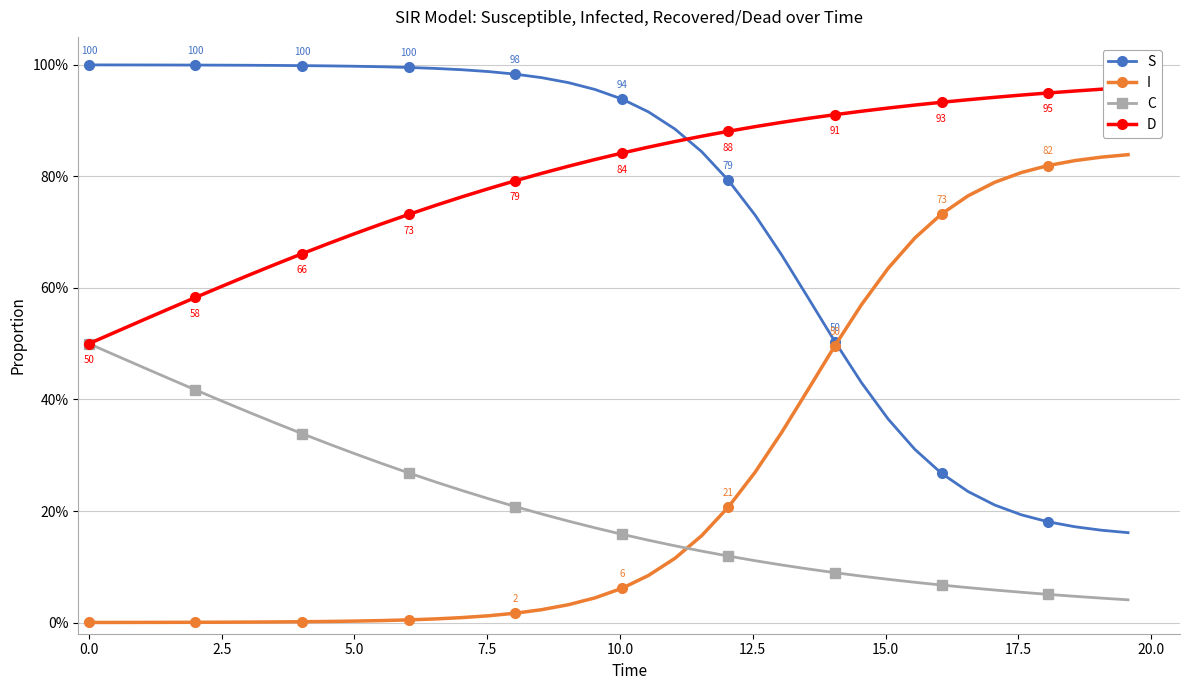

True or false: S has more than 1 interior local peaks.

False